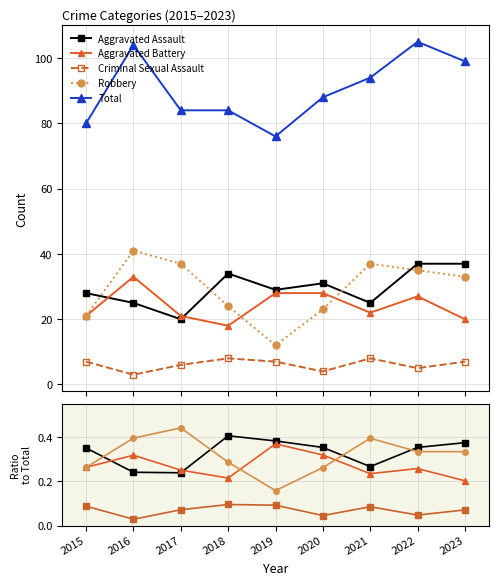

Which has a higher value, 2017 or 2016?

2016